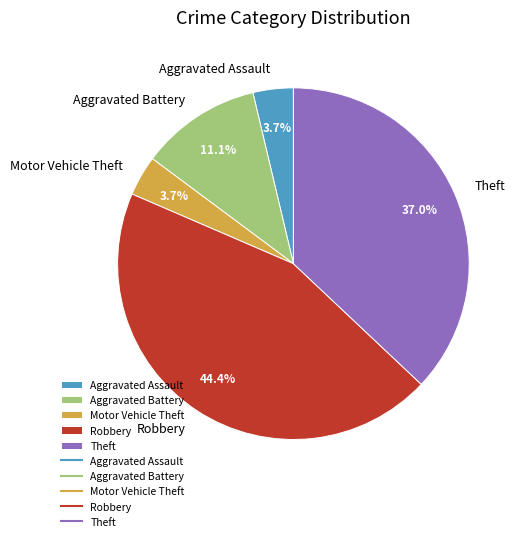

Combined, do Theft and Aggravated Battery account for over 50%?

No